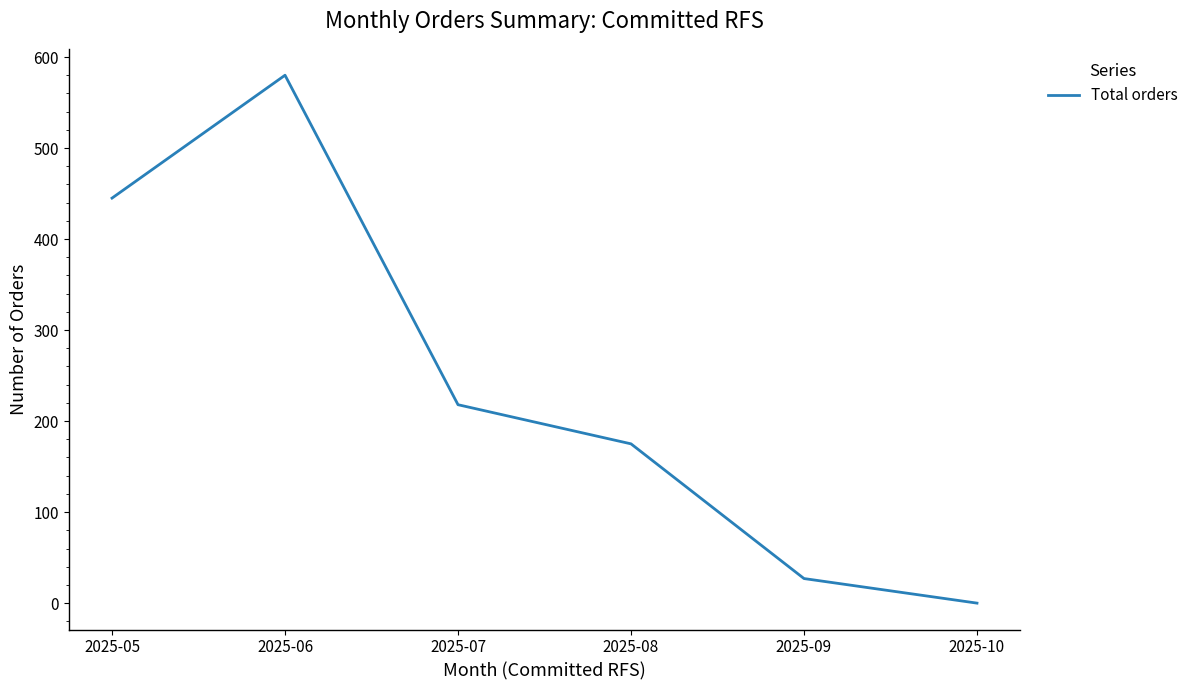

Between 2025-10 and 2025-06, which is larger?

2025-06